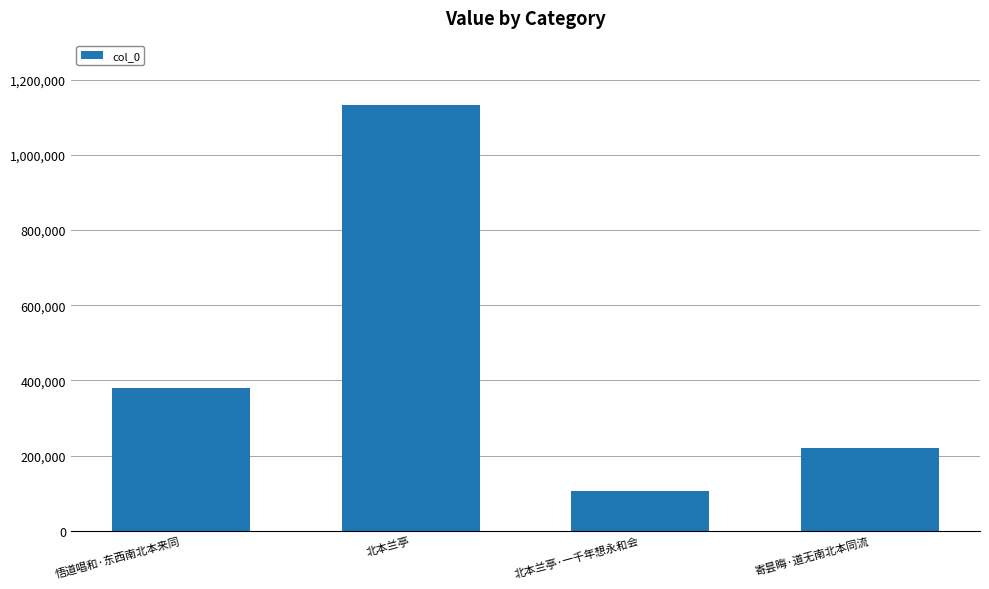

How many categories are shown in the chart?

4